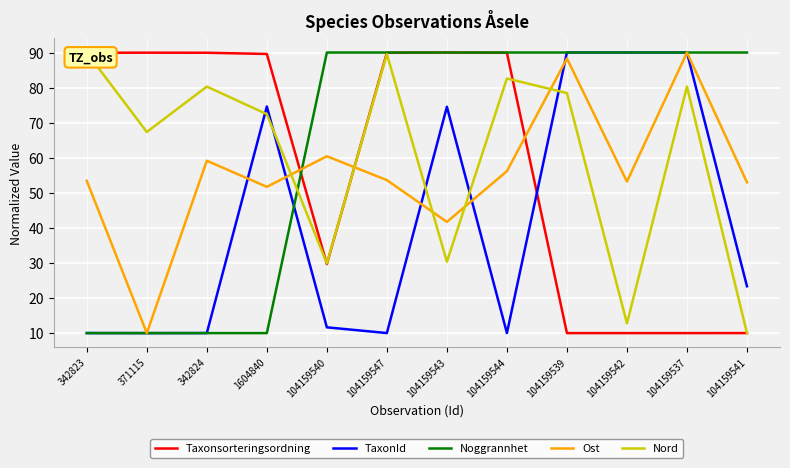

What is the value of the Nord point at the 5th from the left?

29.9